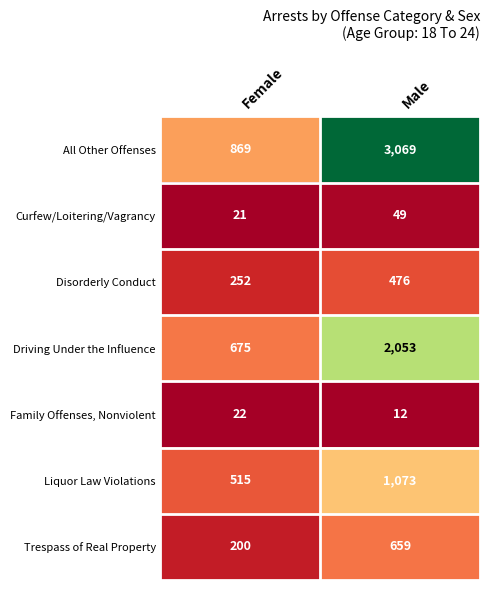

What is the approximate value of Disorderly Conduct at Female?

252